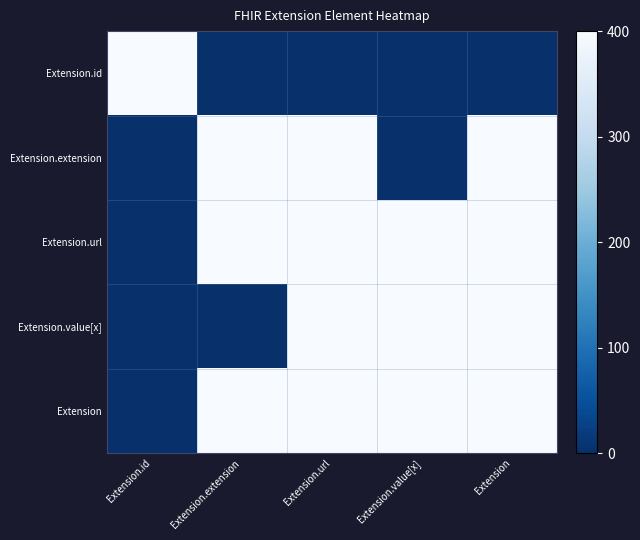

Which series has the largest range (max minus min)?

Extension.id